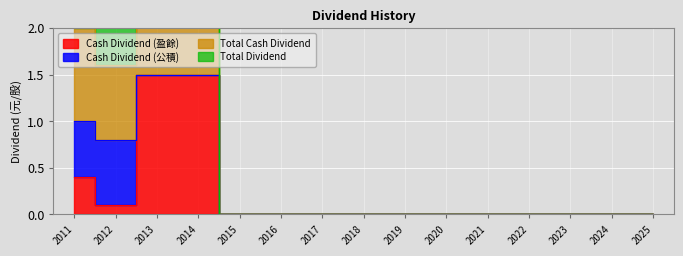

Between 2011 and 2020, which series saw the biggest shift?

Total Dividend